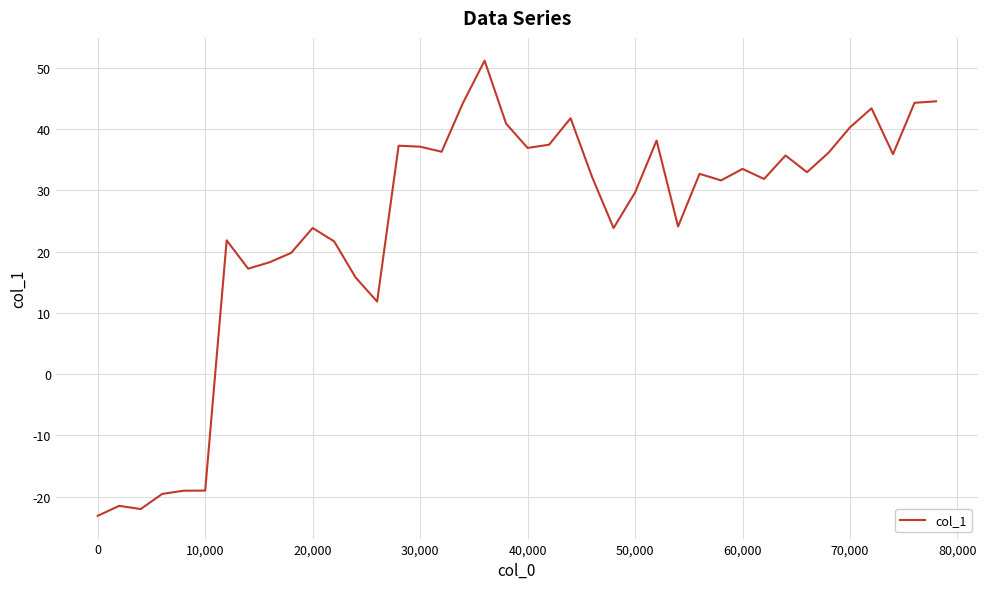

What is the maximum value shown in the chart?

51.2